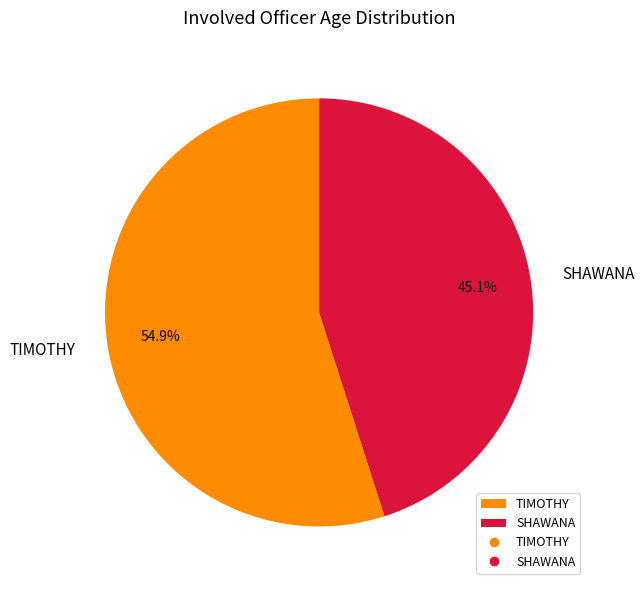

Which category has the biggest portion of the pie?

TIMOTHY